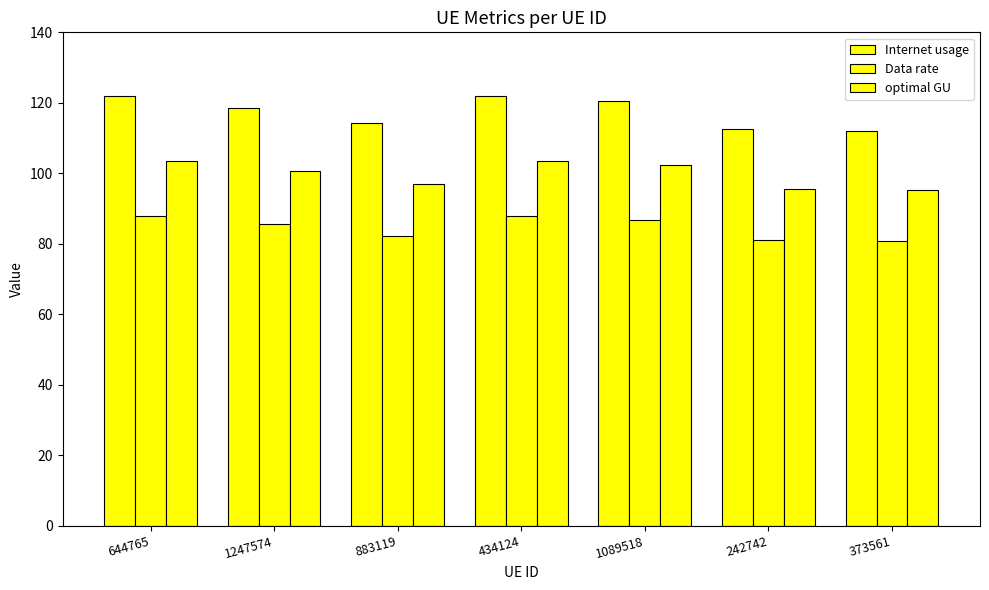

Does the chart contain any negative values?

No